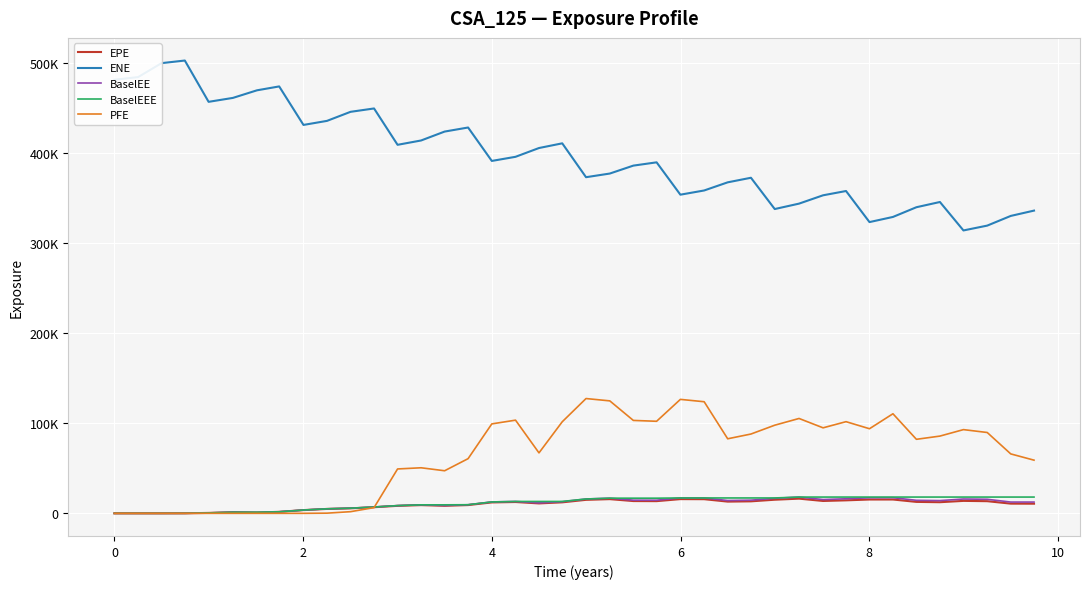

What is the average value of the EPE series?

9697.0